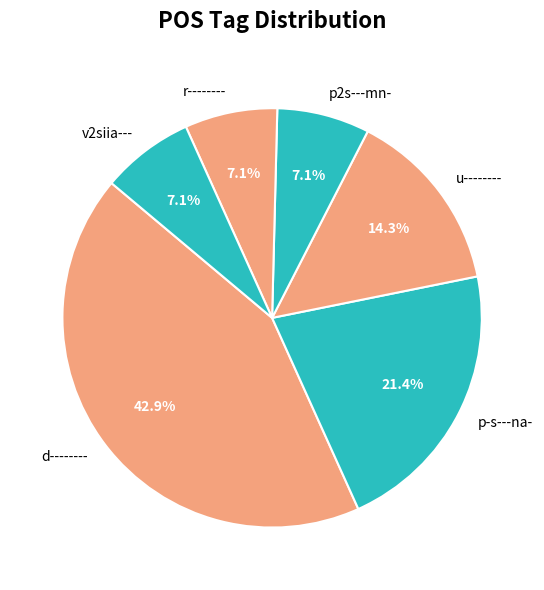

How many slices are in this pie chart?

6